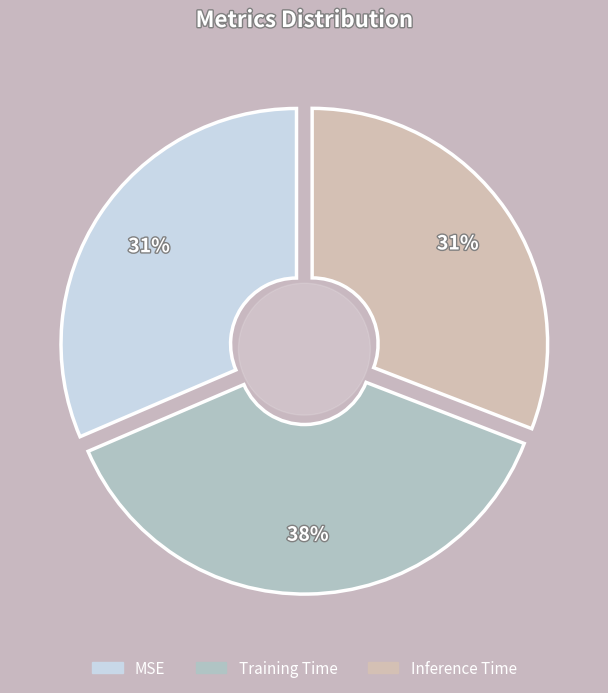

Is it true that Inference Time is 20% of the pie?

False